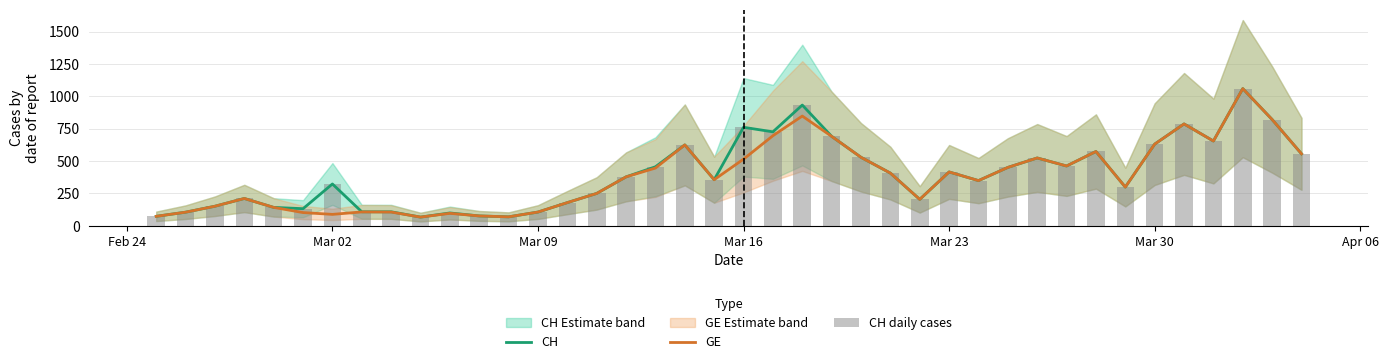

What is the highest value of the GE series?

1060